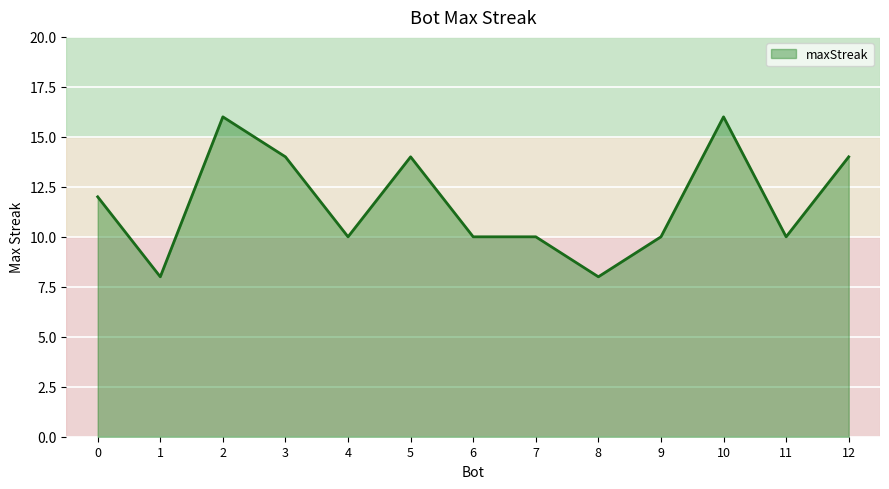

How many lines are shown in the chart?

1